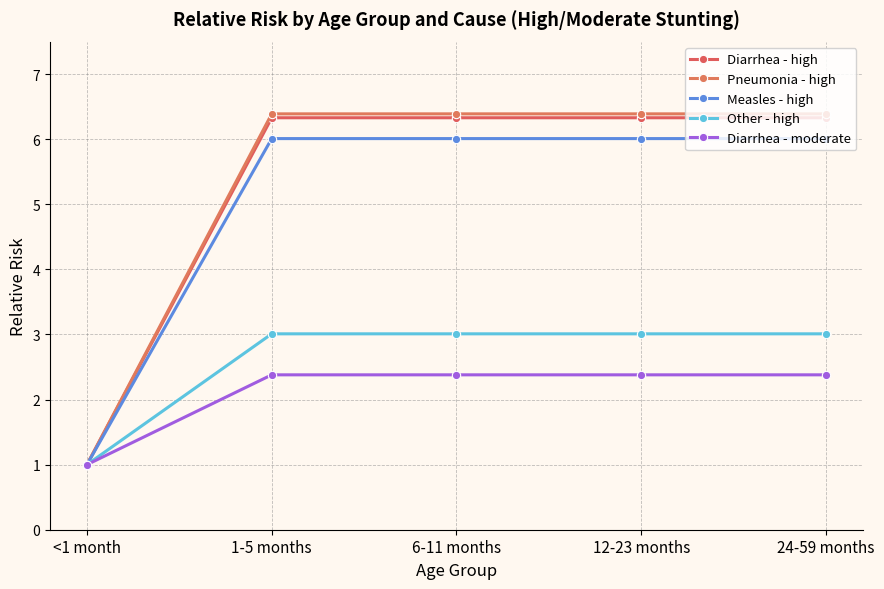

What are all the series names shown in the legend?

Diarrhea - high, Pneumonia - high, Measles - high, Other - high, Diarrhea - moderate